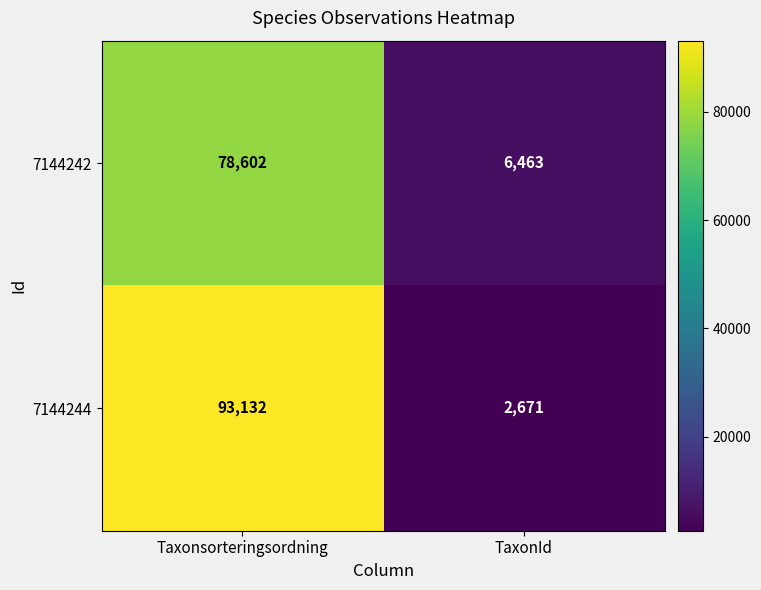

Reading right to left, transcribe all the data shown in this chart.

7144242: 6463	78602
7144244: 2671	93132